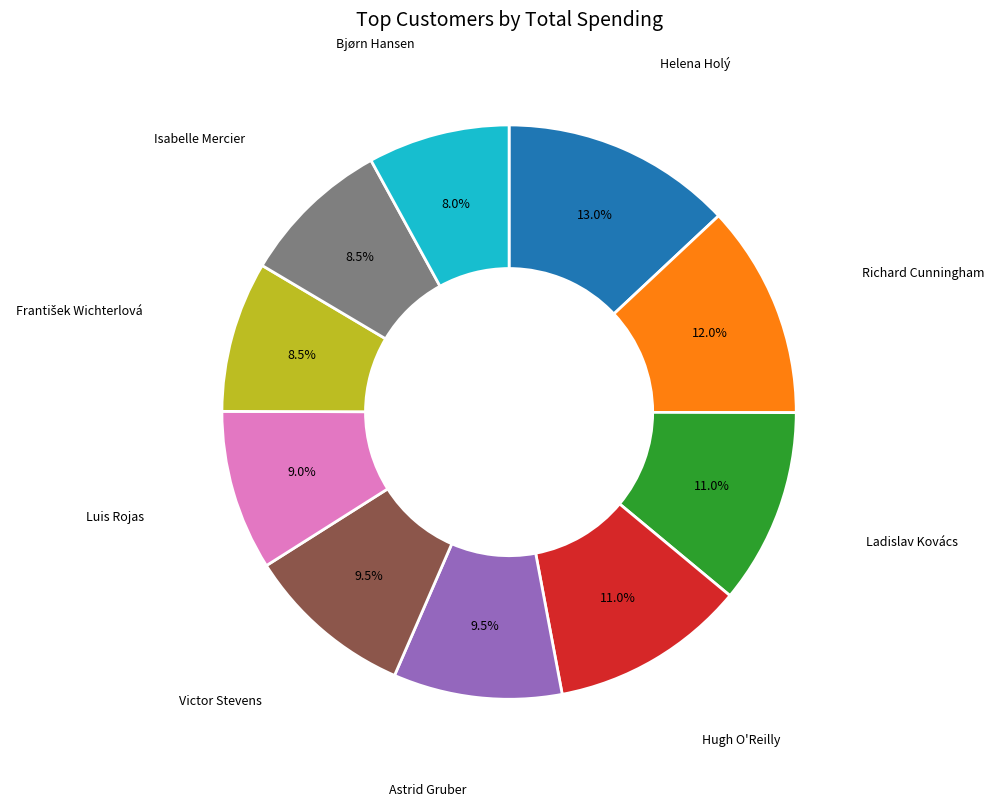

Does any single category account for the majority?

No